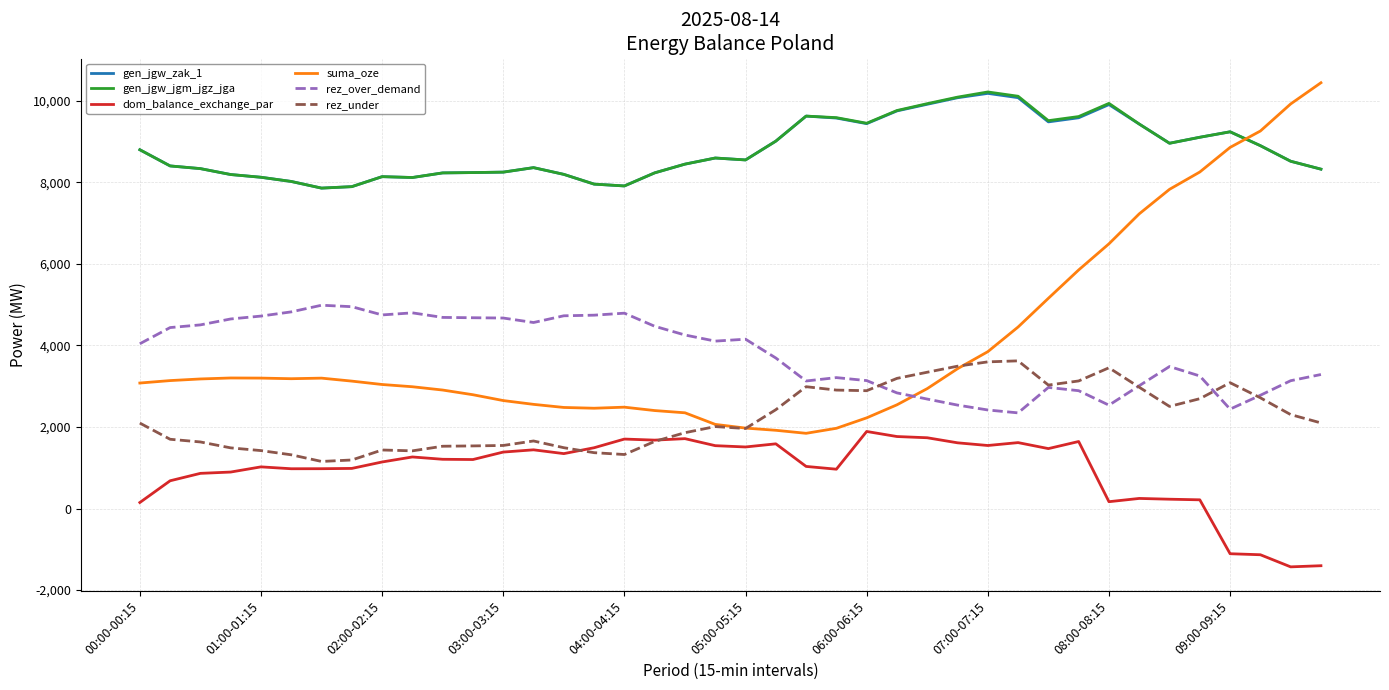

Which series has the widest spread of values?

suma_oze